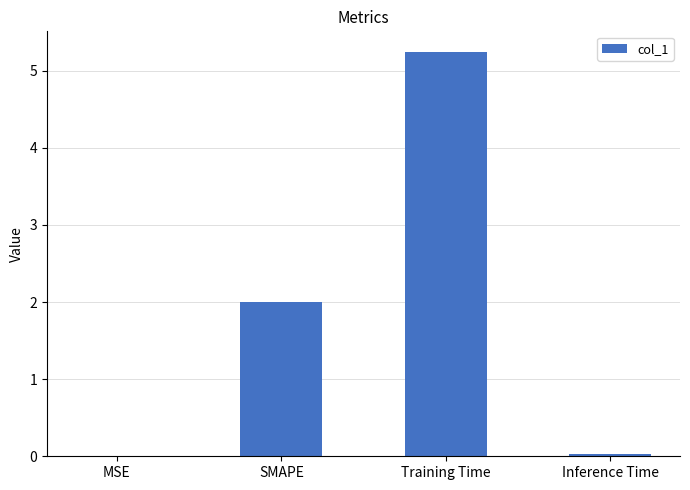

Is it true that the value at Training Time is 2.6?

False